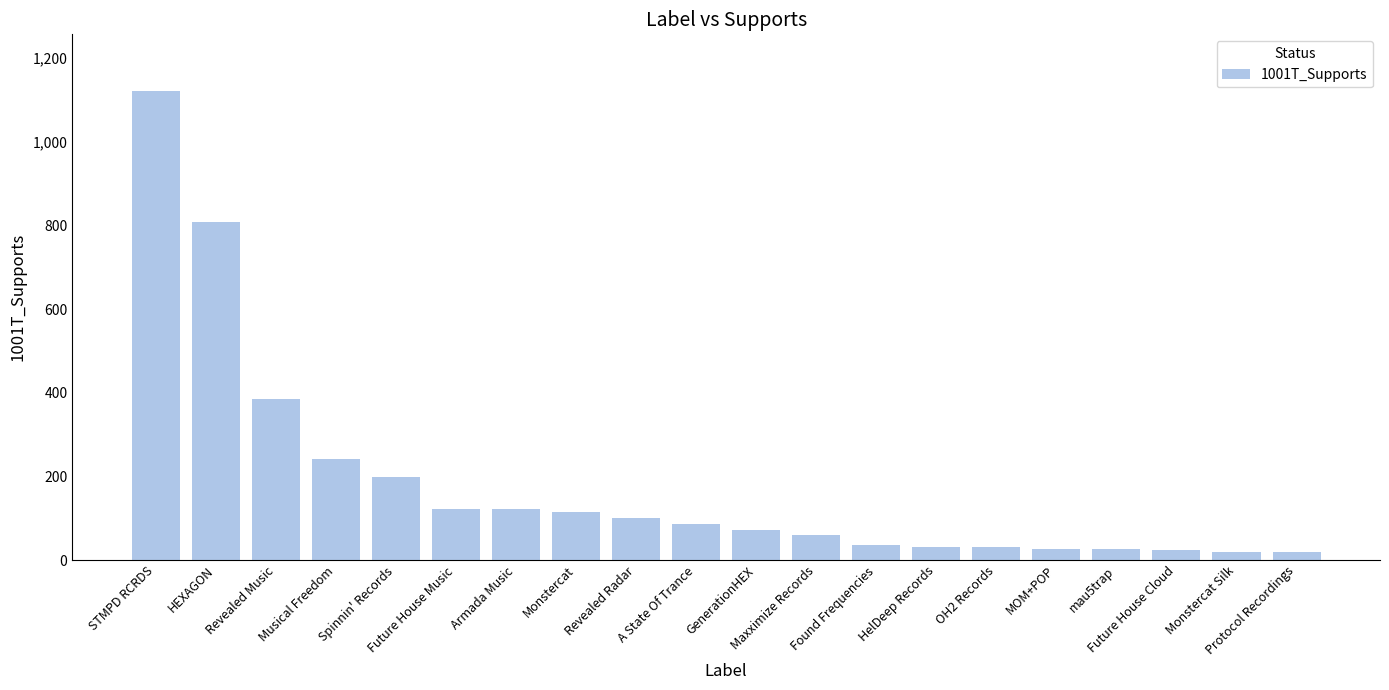

What is the average value?

183